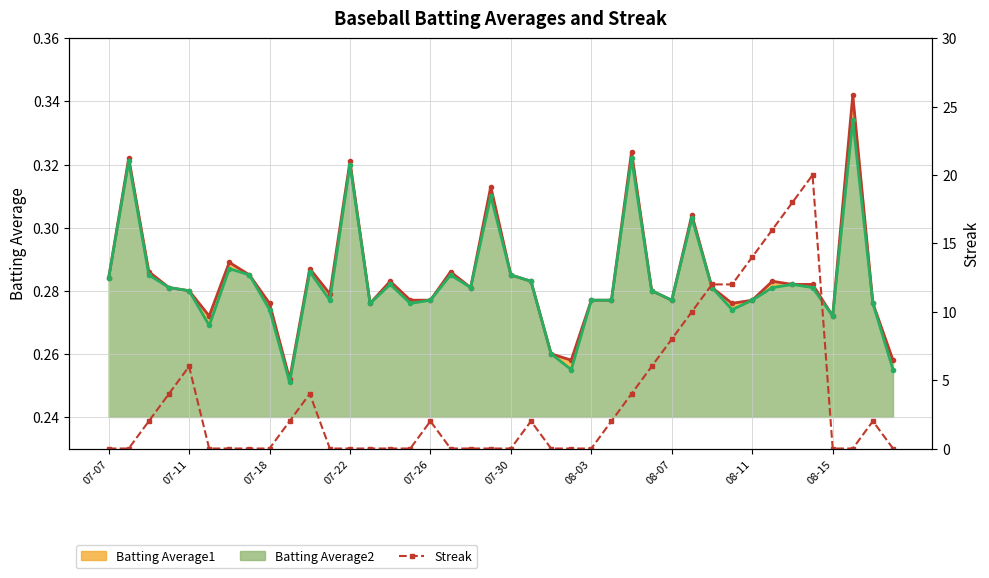

True or false: the data has more than 2 interior local peaks.

True